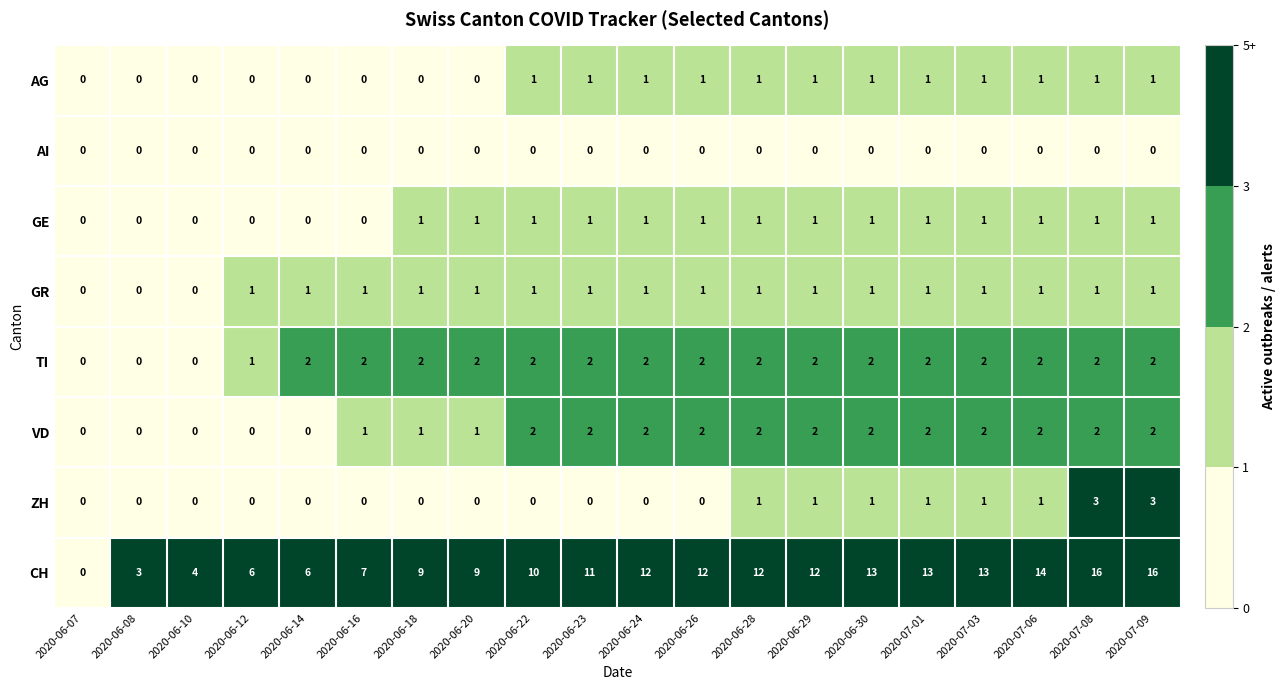

What is the total value across all series at 2020-07-06?

22